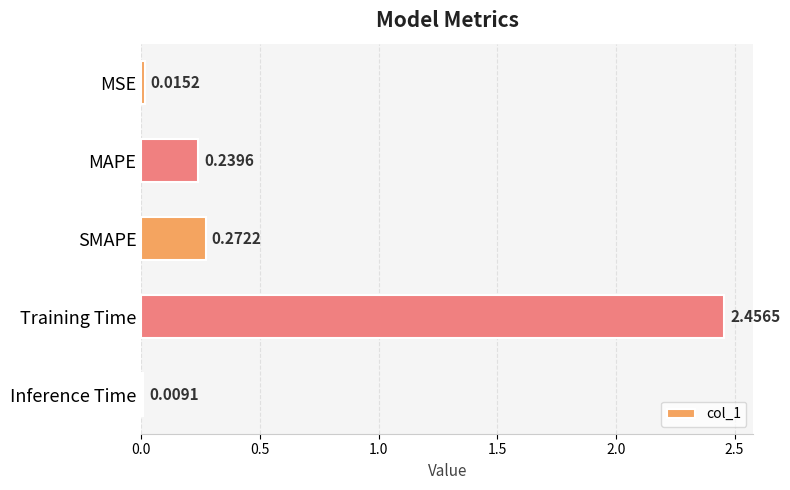

What is the difference between the maximum and second lowest values?

2.4